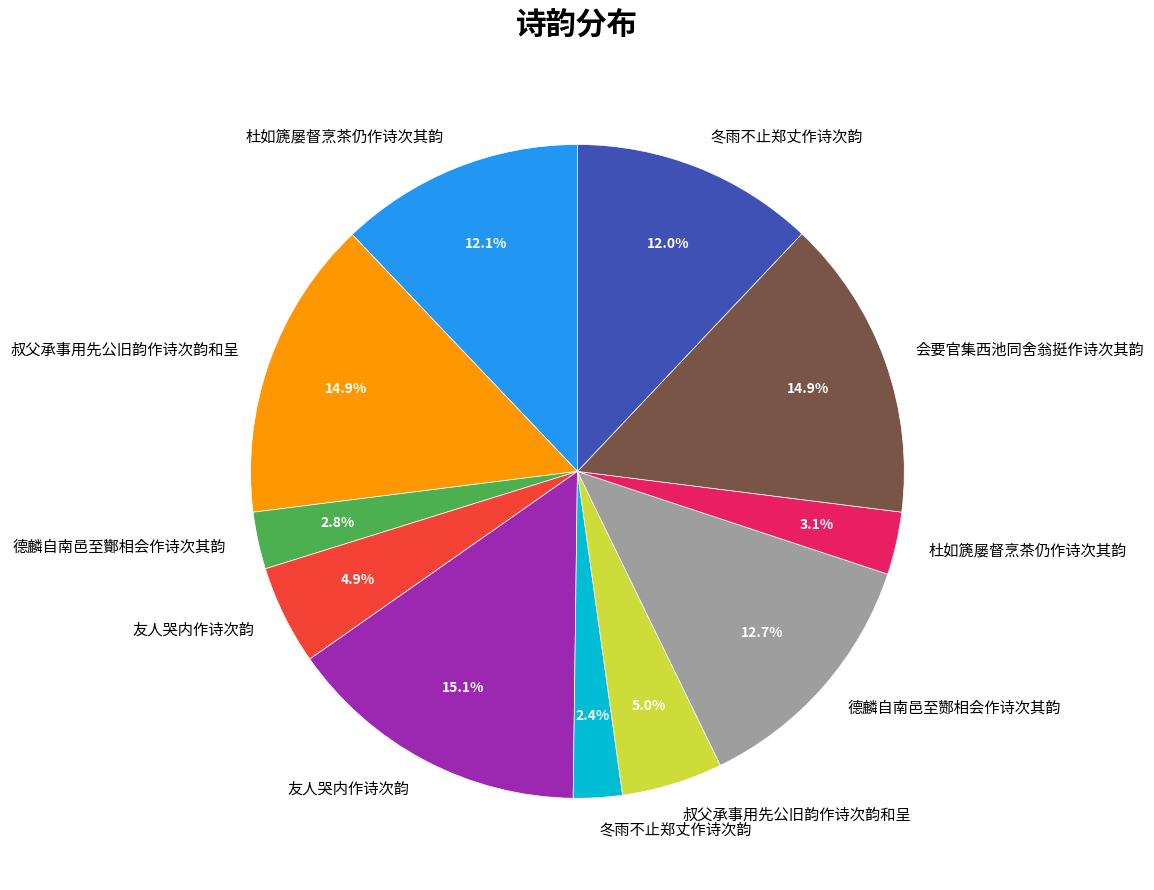

Does any single category account for the majority?

No